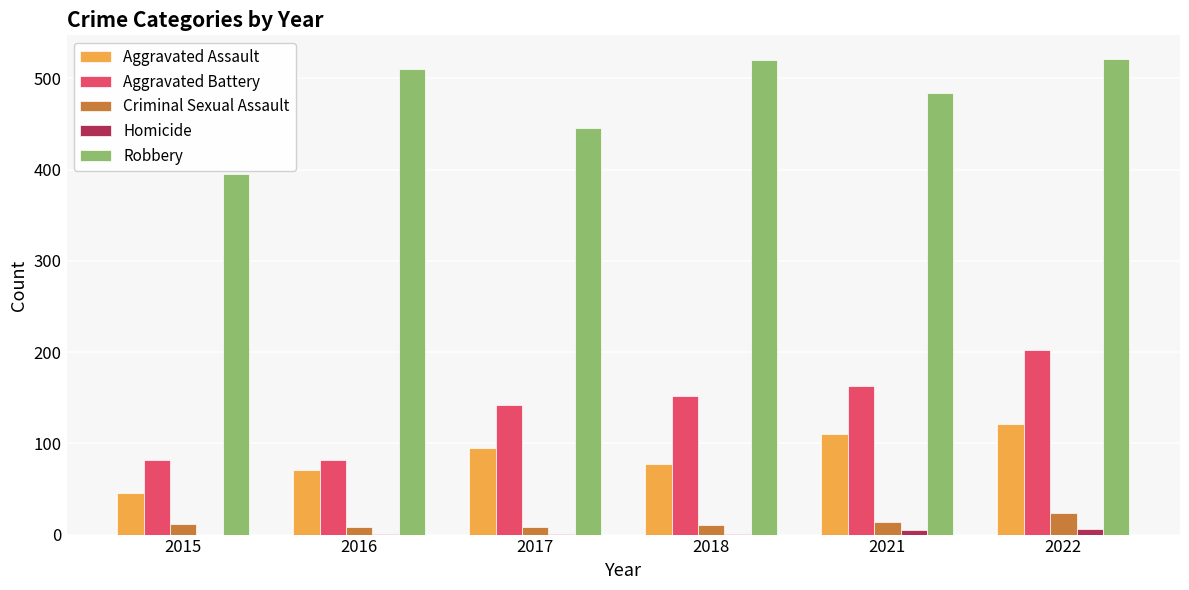

Is it true that Homicide equals 1 at 2017?

True